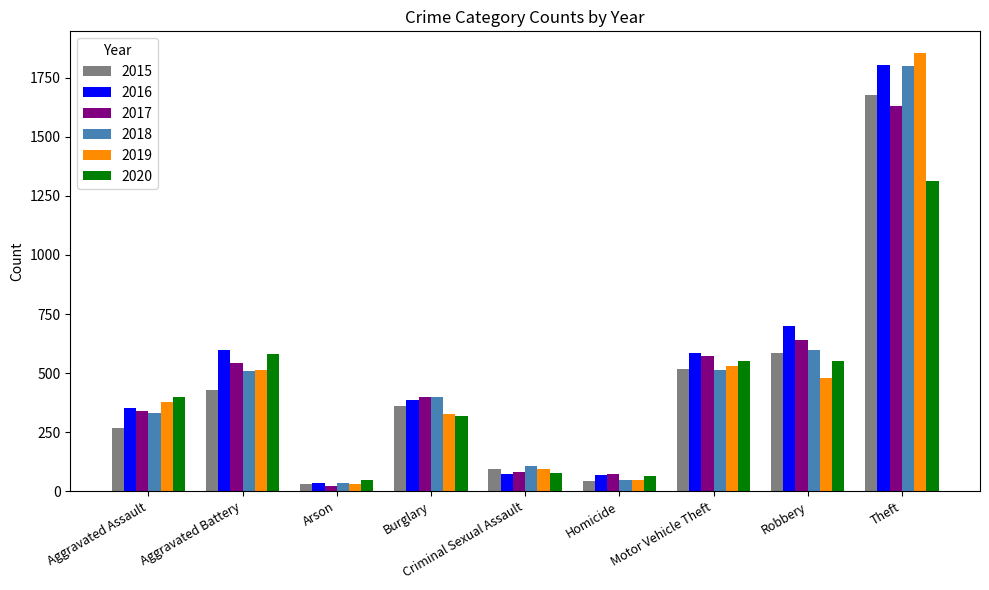

Which series has the widest spread of values?

2019